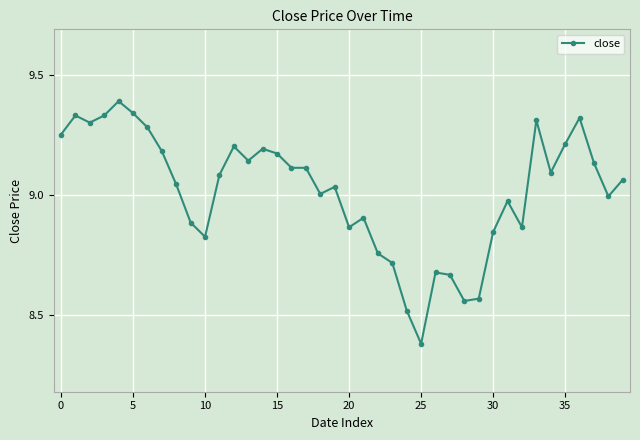

What is the greatest value displayed?

9.4